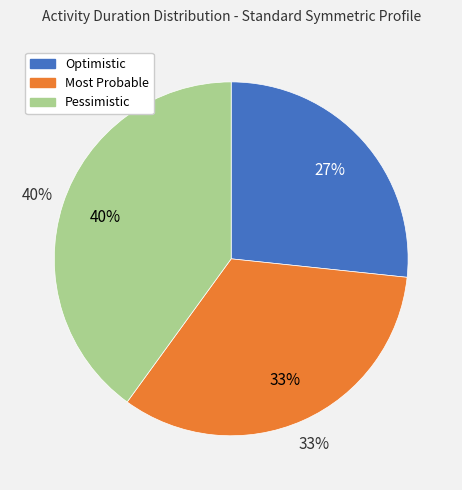

To the nearest percent, what is the combined percentage of Most Probable and Optimistic?

60%